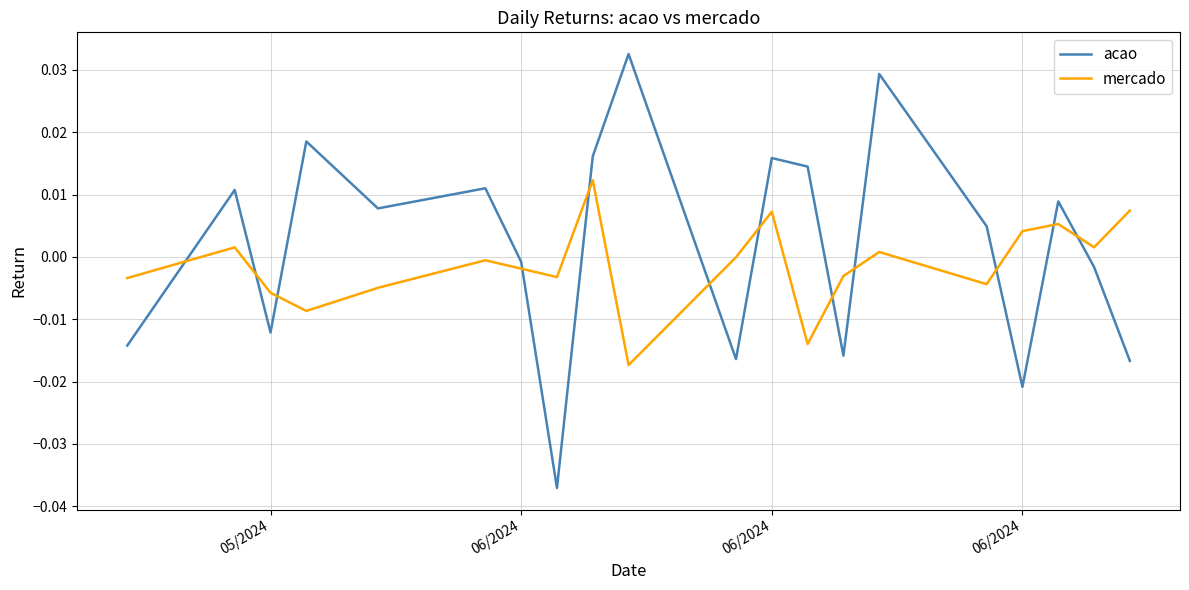

Which series has the largest total across all categories?

acao